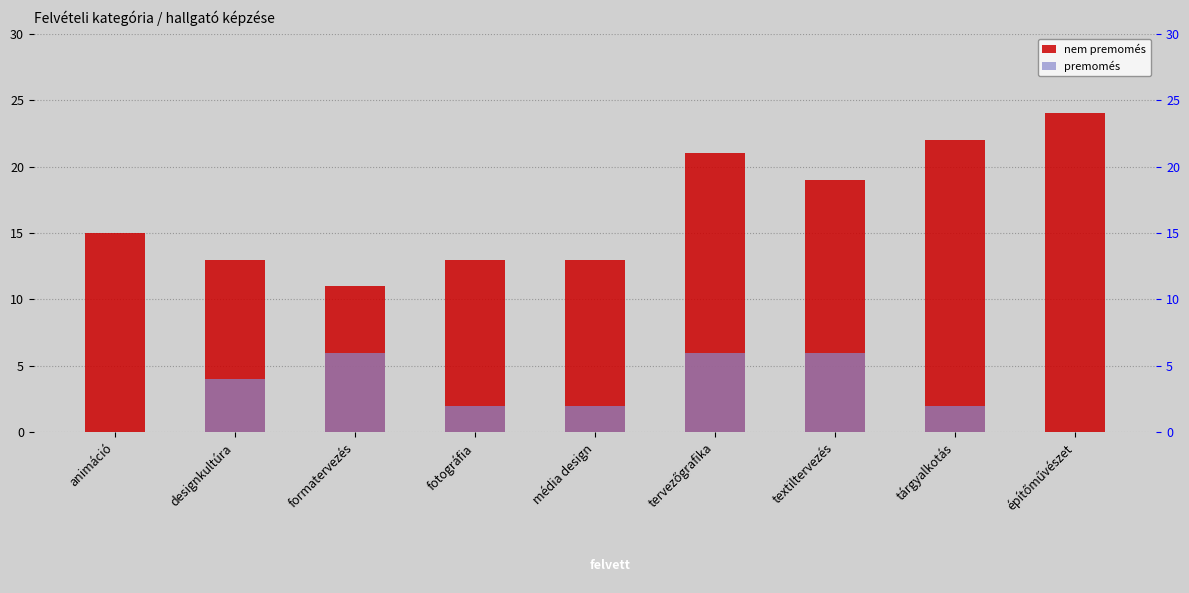

Which series changed the most between formatervezés and tárgyalkotás?

nem premomés